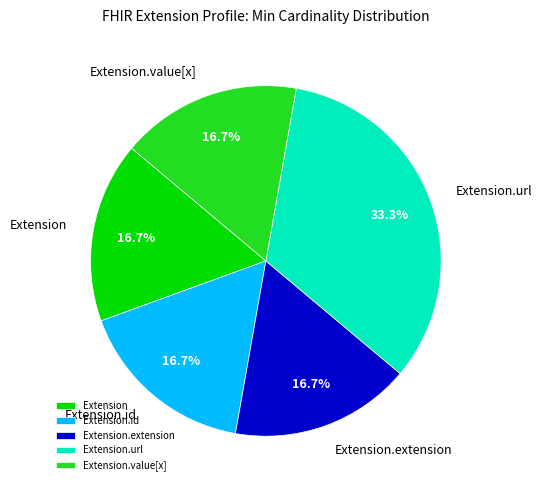

How many segments does this pie chart have?

5